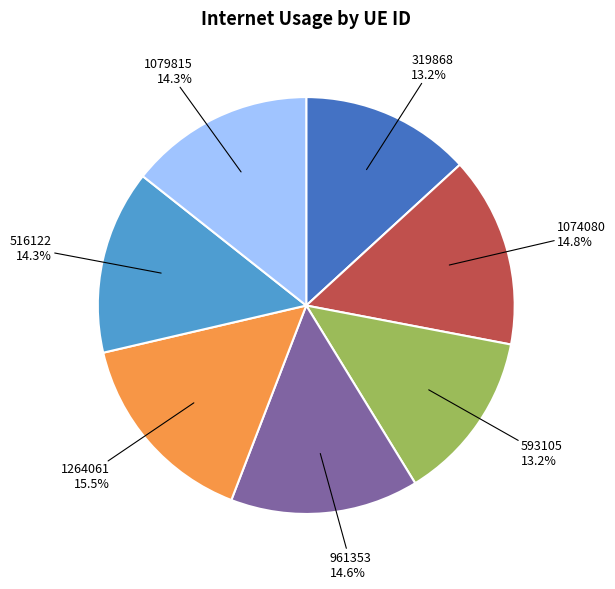

Count the number of slices in the pie.

7